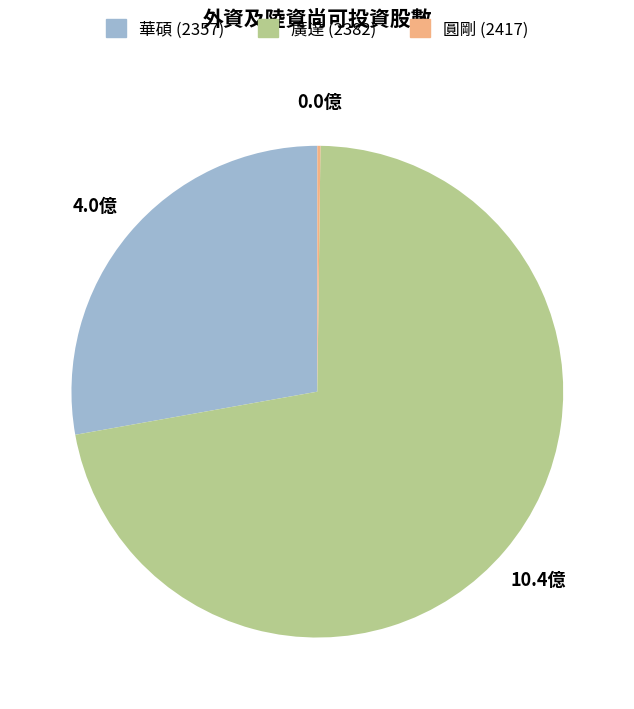

Is it true that 華碩 (2357) is 40% of the pie?

False